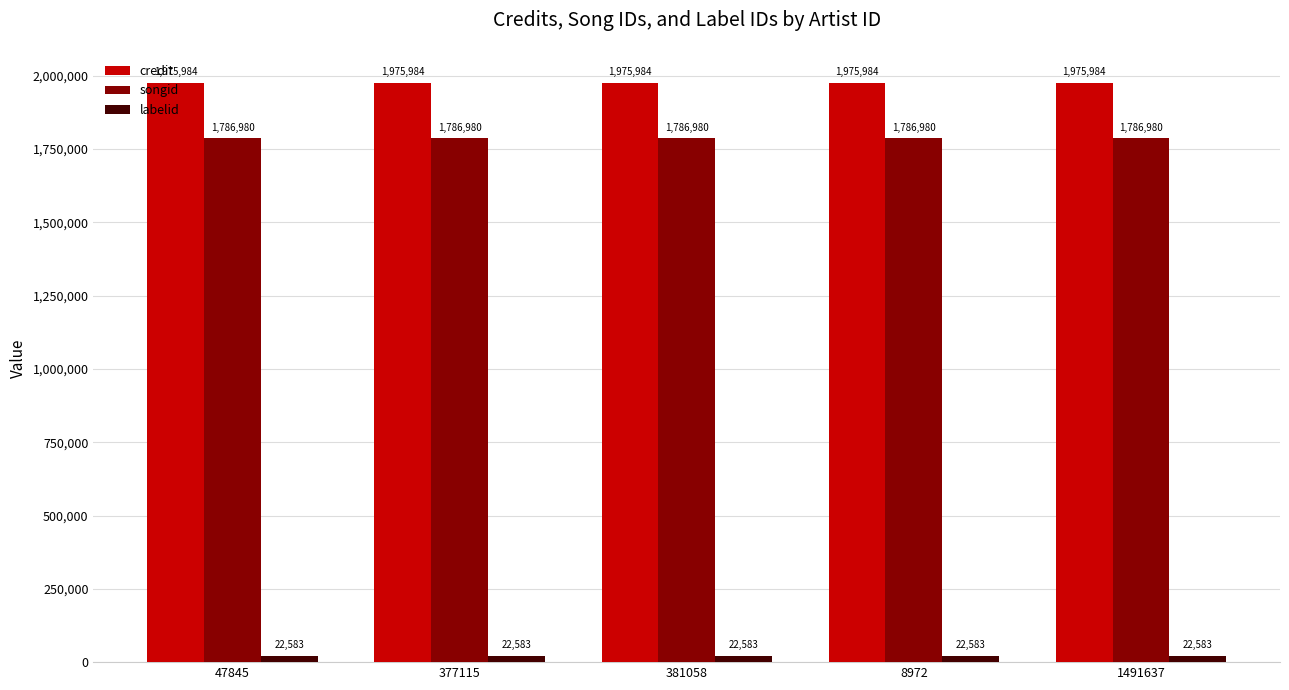

What is the label of the 3rd bar from the left?

381058